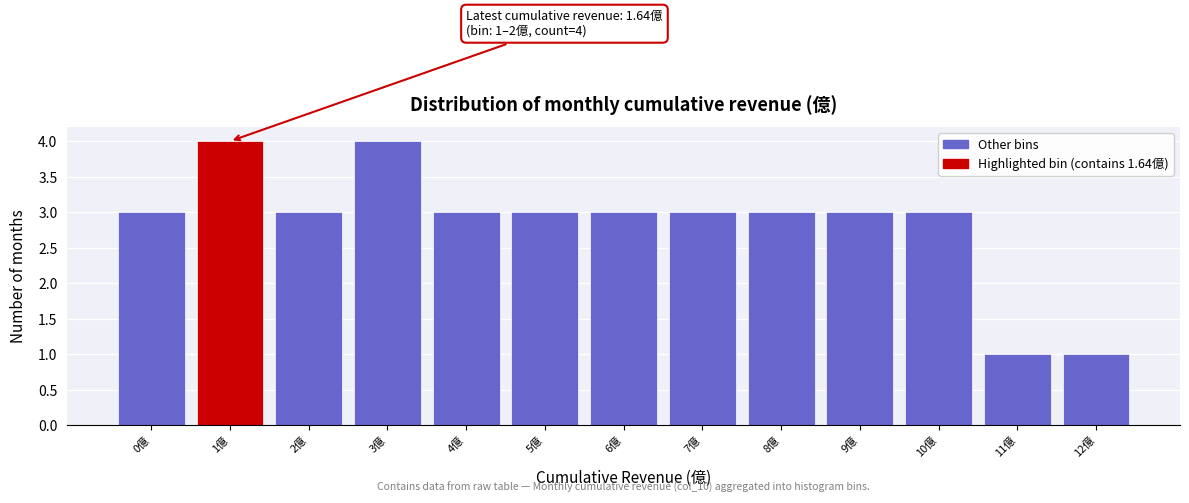

Reading left to right, what are all the values shown in this chart?

3	4	3	4	3	3	3	3	3	3	3	1	1